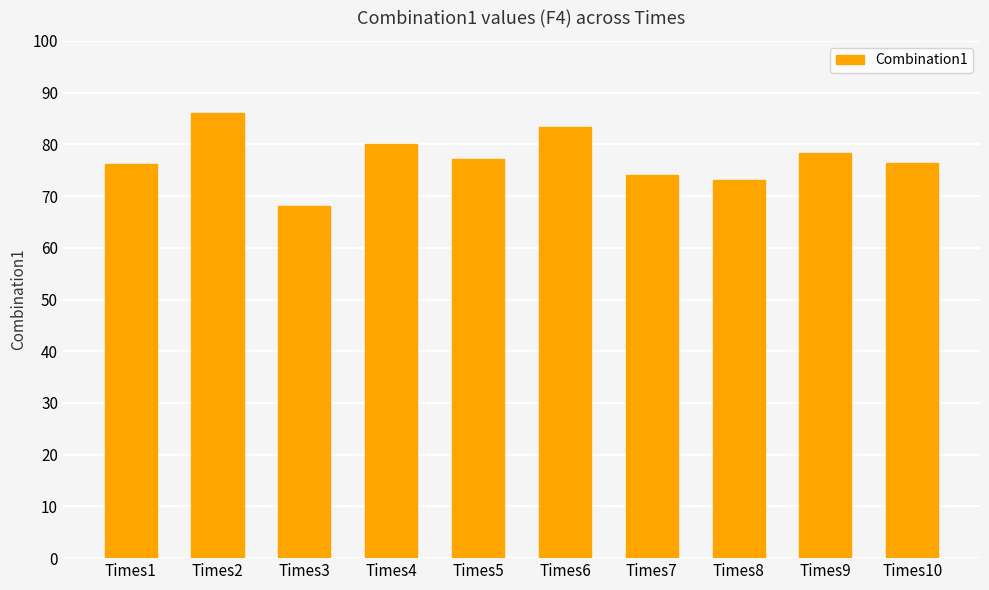

What is the greatest value displayed?

86.0